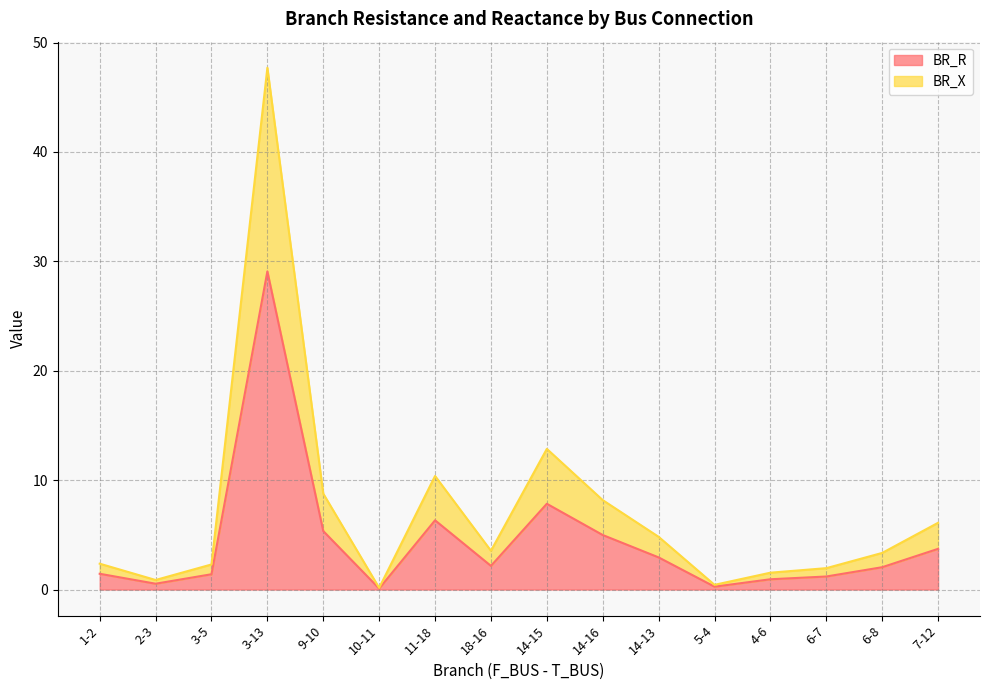

What is the minimum value shown in the chart?

0.1